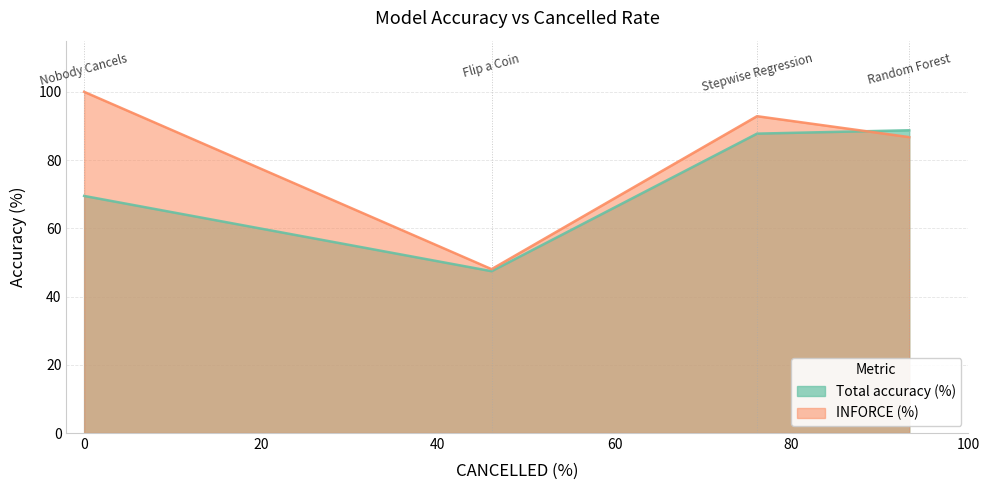

True or false: Total accuracy (%) has more than 1 points higher than both neighbors.

False